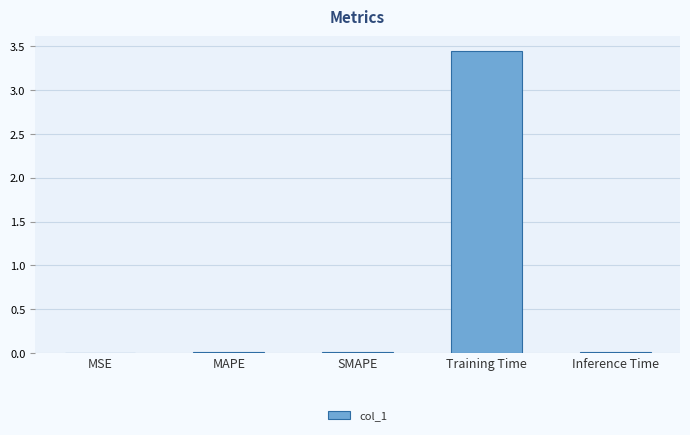

What is the sum of all values?

3.5